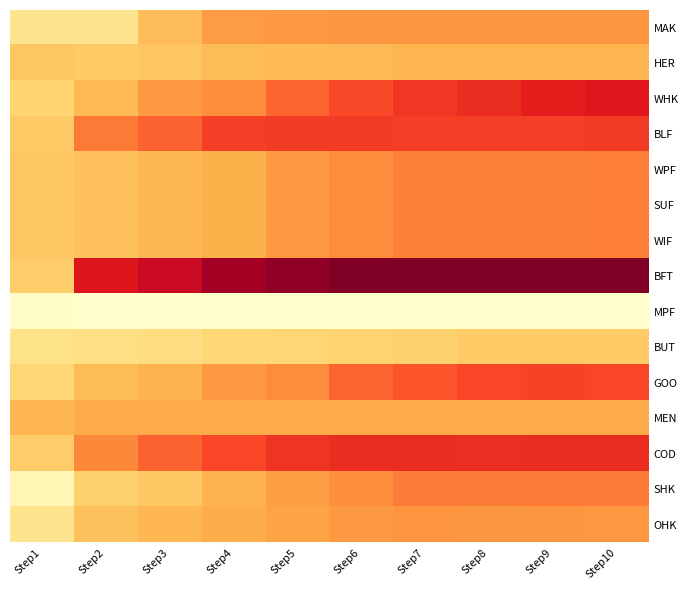

Reading left to right, extract all data points from this chart.

MAK: Step1=2.1	Step2=2.1	Step3=3.9	Step4=5.1	Step5=5.2	Step6=5.3	Step7=5.3	Step8=5.3	Step9=5.3	Step10=5.3
HER: Step1=3.5	Step2=3.4	Step3=3.6	Step4=3.9	Step5=4.0	Step6=4.0	Step7=4.2	Step8=4.2	Step9=4.2	Step10=4.2
WHK: Step1=3.1	Step2=4.0	Step3=5.2	Step4=5.6	Step5=6.6	Step6=7.2	Step7=7.7	Step8=8.0	Step9=8.4	Step10=8.6
BLF: Step1=3.4	Step2=6.1	Step3=6.7	Step4=7.6	Step5=7.6	Step6=7.6	Step7=7.6	Step8=7.6	Step9=7.6	Step10=7.6
WPF: Step1=3.5	Step2=3.7	Step3=4.1	Step4=4.3	Step5=5.2	Step6=5.7	Step7=6.0	Step8=6.0	Step9=6.0	Step10=6.0
SUF: Step1=3.5	Step2=3.7	Step3=4.1	Step4=4.3	Step5=5.2	Step6=5.7	Step7=6.0	Step8=6.0	Step9=6.0	Step10=6.0
WIF: Step1=3.5	Step2=3.7	Step3=4.1	Step4=4.3	Step5=5.2	Step6=5.7	Step7=6.0	Step8=6.0	Step9=6.0	Step10=6.0
BFT: Step1=3.3	Step2=8.8	Step3=9.4	Step4=10.5	Step5=11.0	Step6=11.4	Step7=11.4	Step8=11.4	Step9=11.4	Step10=11.4
MPF: Step1=0.3	Step2=0.2	Step3=0.0	Step4=0.0	Step5=0.0	Step6=0.0	Step7=0.0	Step8=0.0	Step9=0.0	Step10=0.0
BUT: Step1=2.2	Step2=2.4	Step3=2.6	Step4=2.9	Step5=3.0	Step6=3.1	Step7=3.1	Step8=3.4	Step9=3.4	Step10=3.4
GOO: Step1=3.0	Step2=3.9	Step3=4.2	Step4=5.2	Step5=5.7	Step6=6.6	Step7=7.0	Step8=7.3	Step9=7.4	Step10=7.3
MEN: Step1=4.1	Step2=4.5	Step3=4.6	Step4=4.5	Step5=4.5	Step6=4.5	Step7=4.5	Step8=4.6	Step9=4.6	Step10=4.6
COD: Step1=3.4	Step2=5.8	Step3=6.7	Step4=7.4	Step5=7.8	Step6=8.0	Step7=8.0	Step8=8.0	Step9=8.0	Step10=8.1
SHK: Step1=0.8	Step2=3.2	Step3=3.5	Step4=4.2	Step5=5.0	Step6=5.7	Step7=6.1	Step8=6.1	Step9=6.2	Step10=6.2
OHK: Step1=2.1	Step2=3.7	Step3=4.1	Step4=4.4	Step5=4.8	Step6=5.2	Step7=5.4	Step8=5.3	Step9=5.3	Step10=5.3